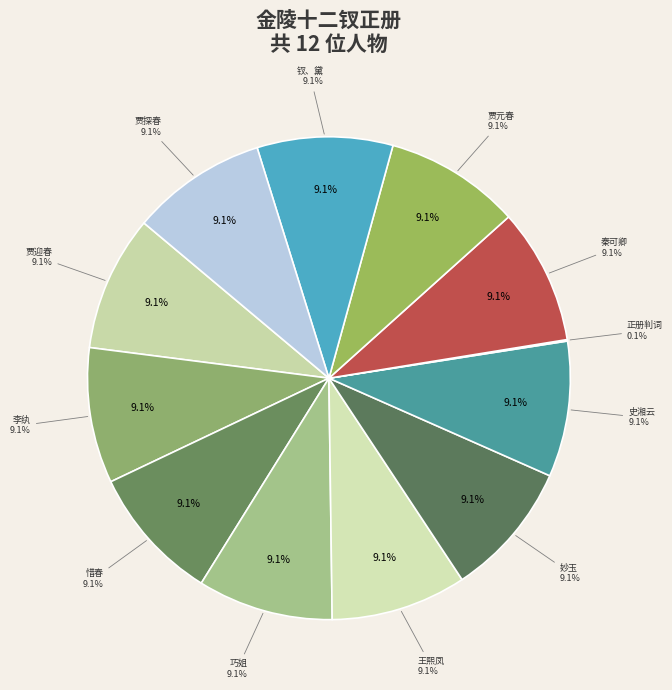

How many segments does this pie chart have?

12